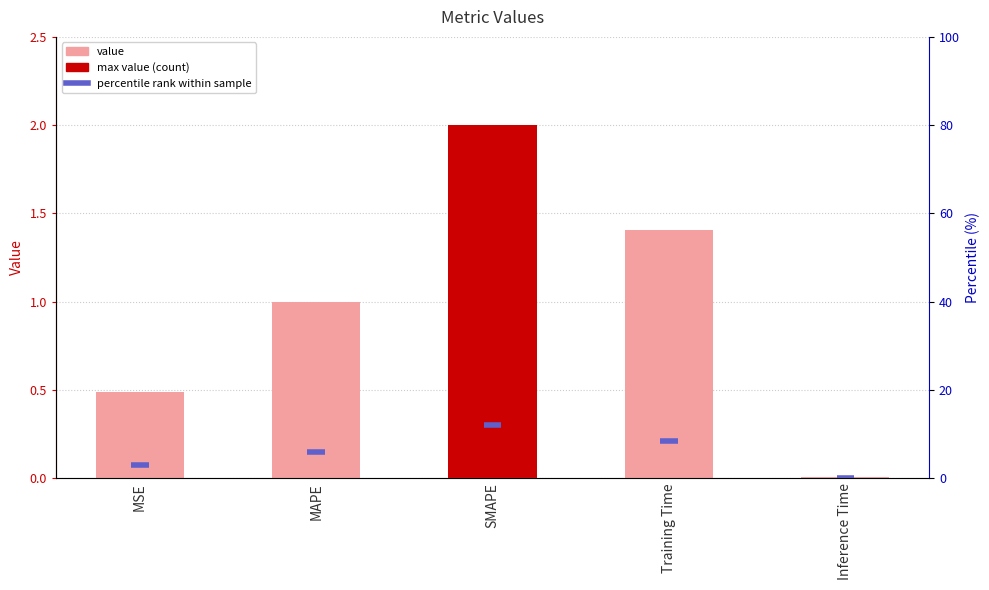

List the labels in order of value, smallest first.

Inference Time, MSE, MAPE, Training Time, SMAPE